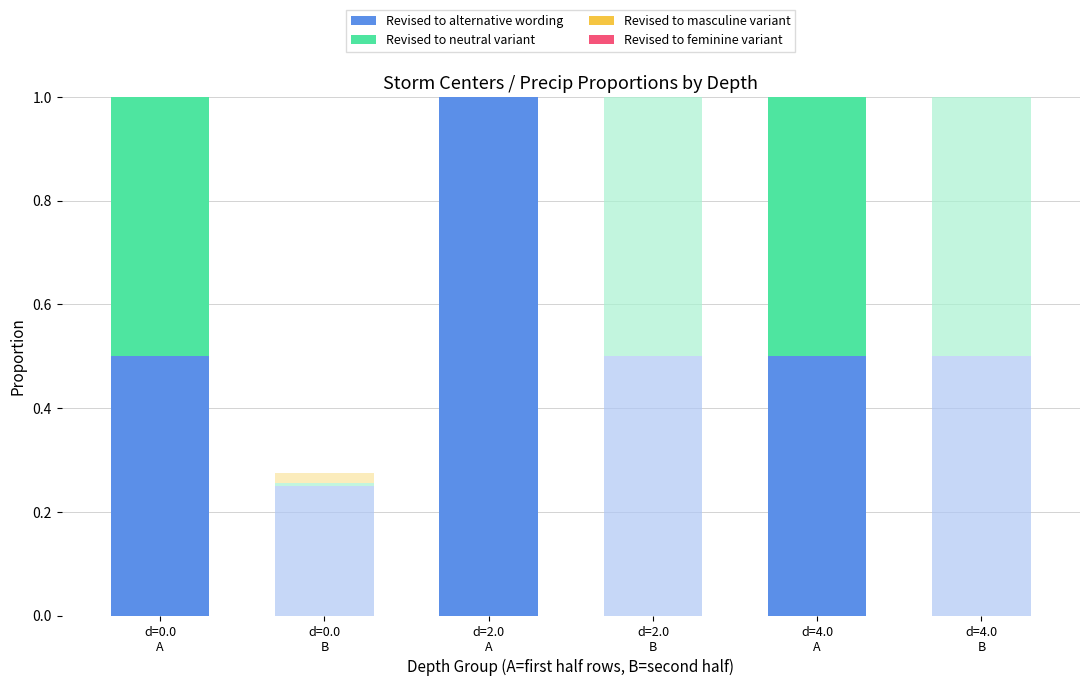

True or false: Revised to masculine variant has a value of 0.0 at d=0.0
B.

True